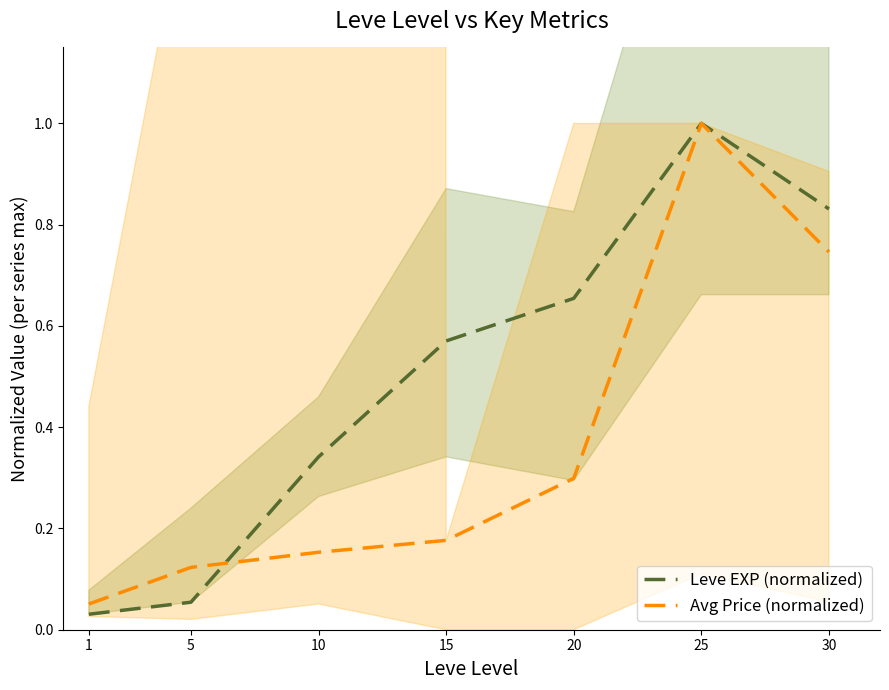

At which category is the sum across all series the highest?

25